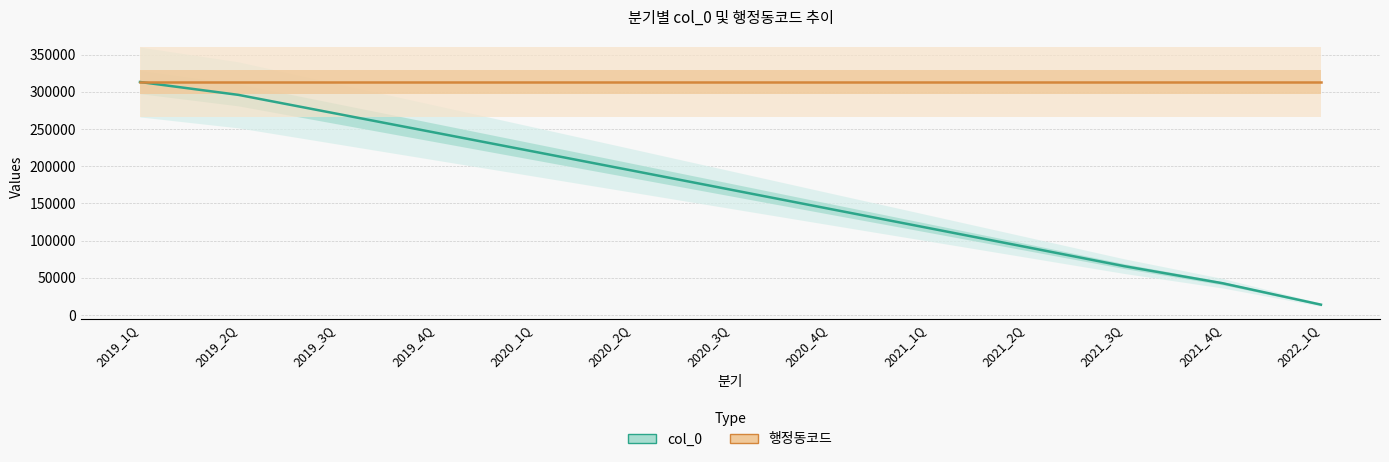

What is the difference between the maximum and minimum values in the col_0 series?

299463